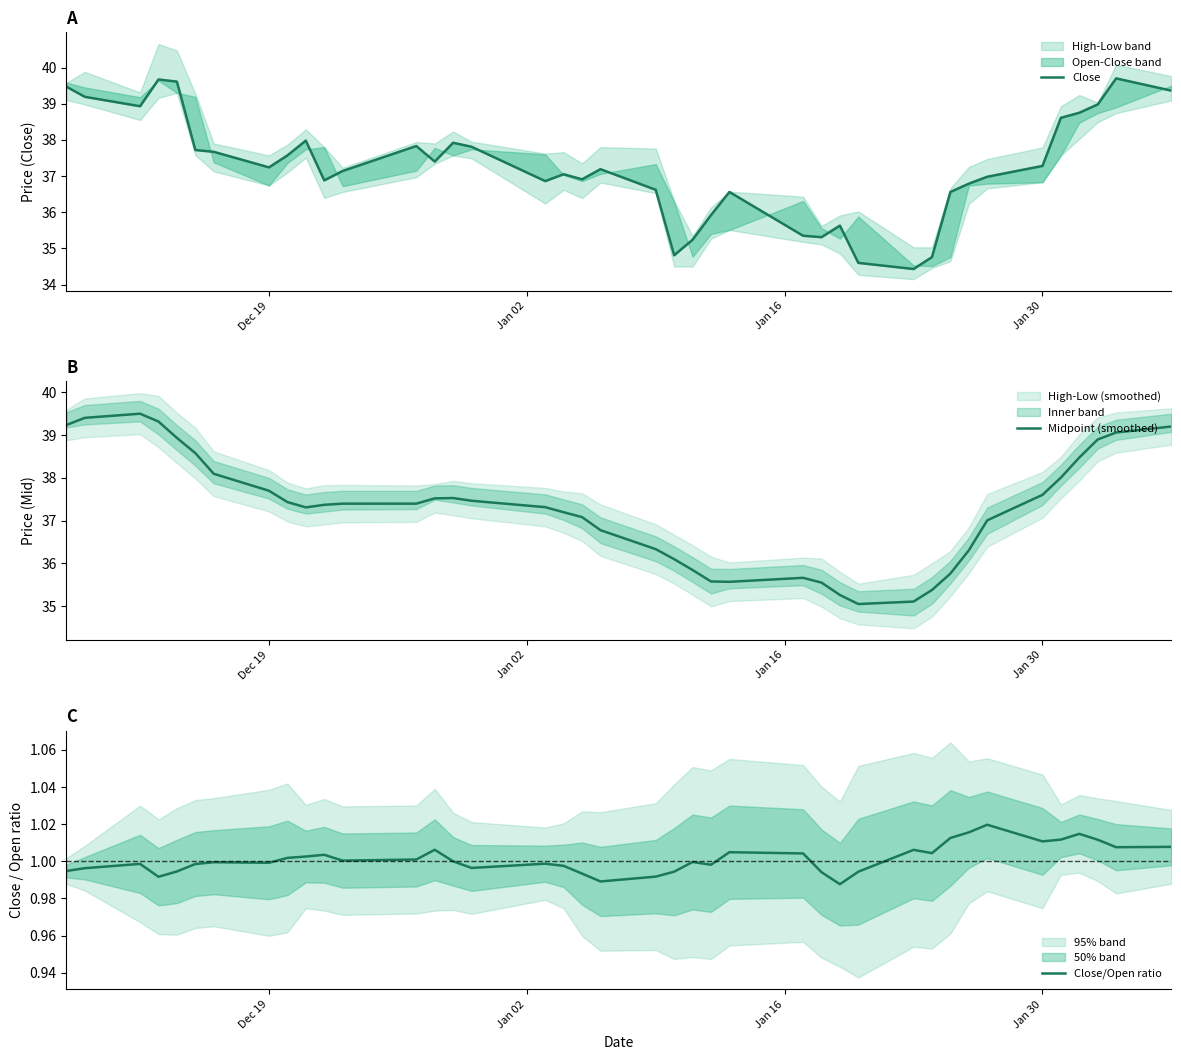

True or false: Midpoint (smoothed) and Close/Open ratio intersect in this chart.

False